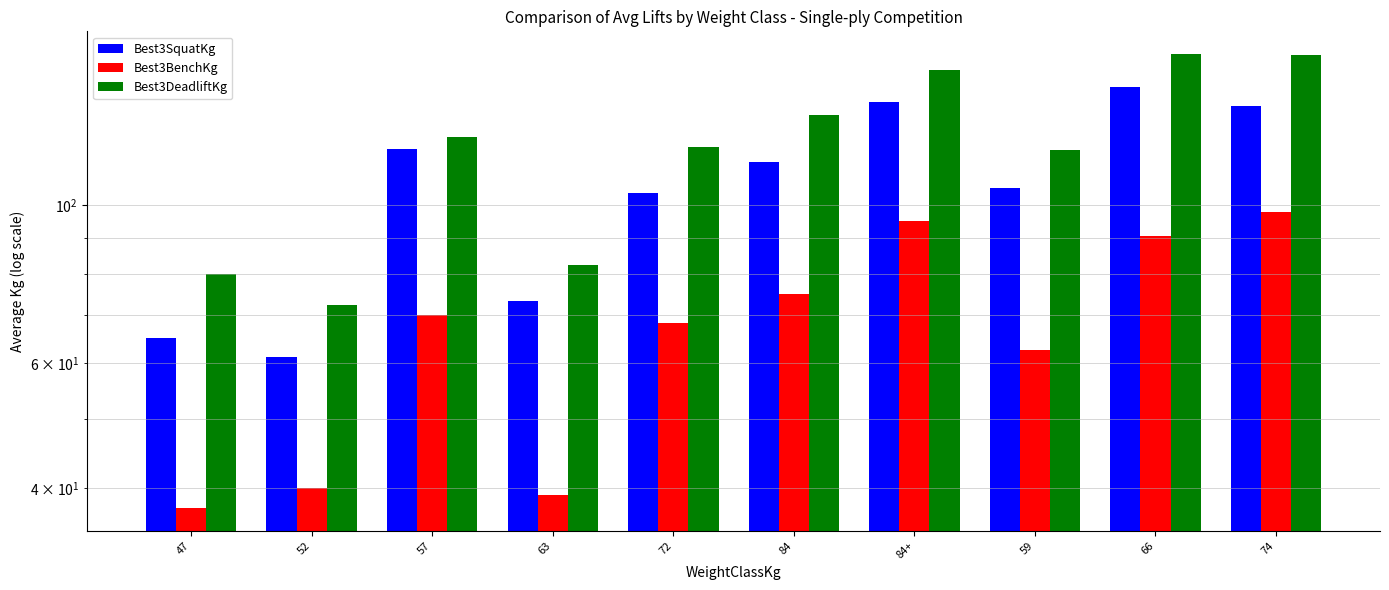

Which series has the largest range (max minus min)?

Best3DeadliftKg